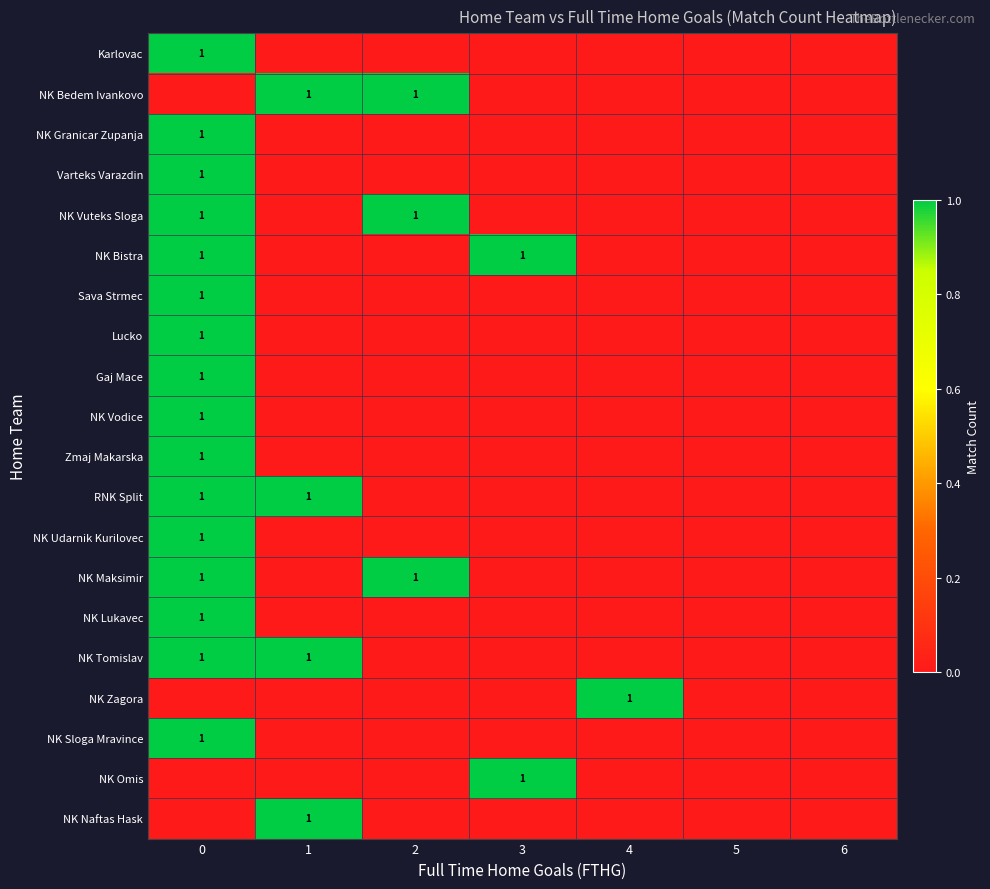

Is it true that NK Vuteks Sloga equals 1 at 0?

True